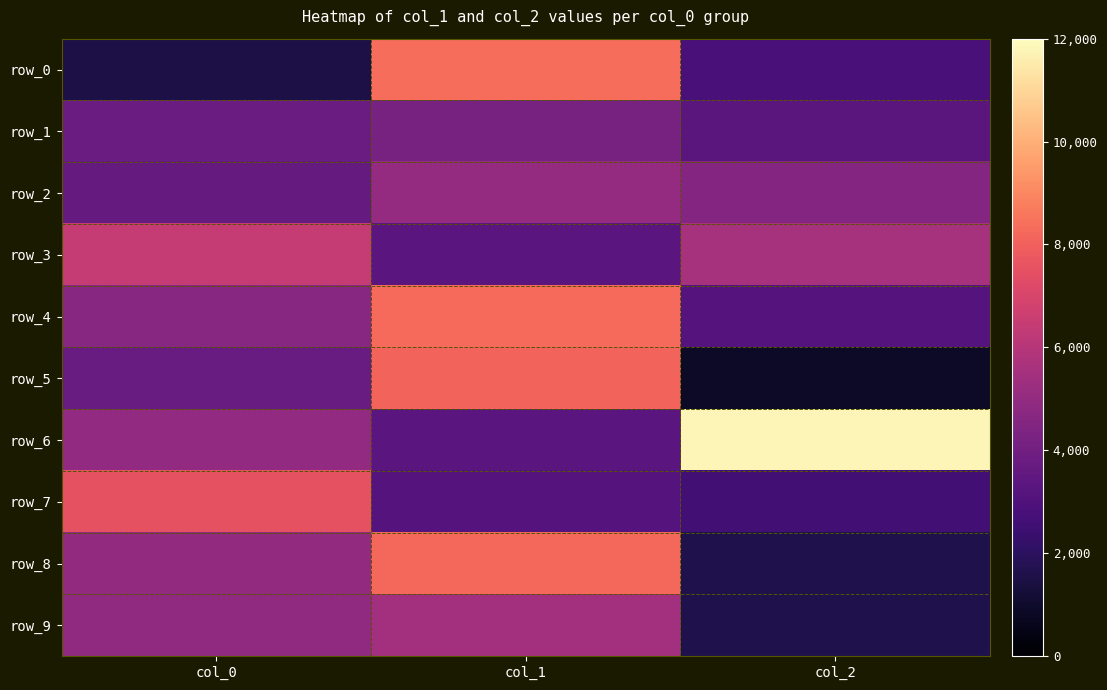

How many distinct data groups are displayed?

10